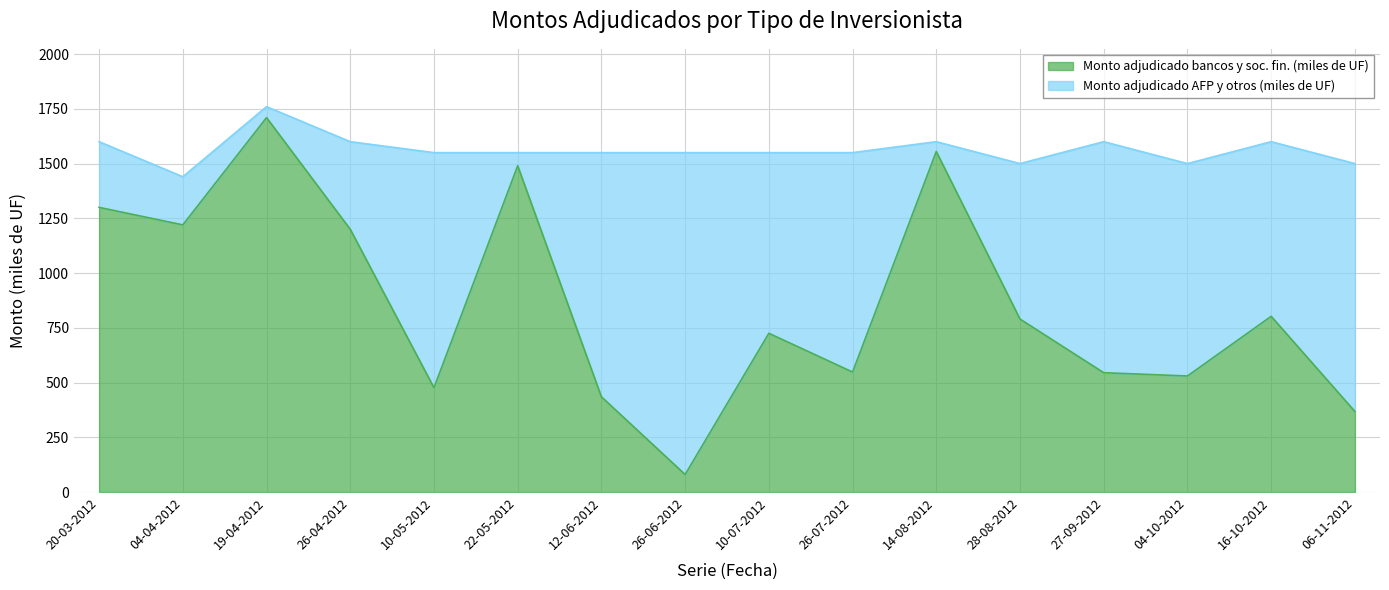

Reading right to left, what are all the values shown in this chart?

368.0	802.5	530.0	545.0	790.0	1555.0	548.0	725.0	80.0	435.0	1490.0	476.5	1200.0	1710.0	1220.0	1300.0